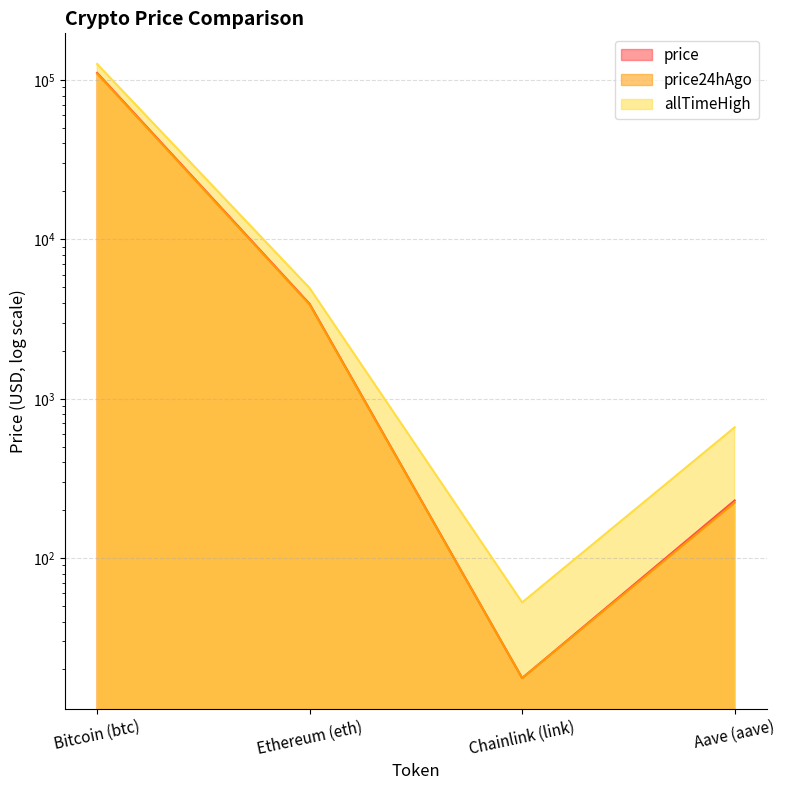

True or false: price has a value of 27.4 at Chainlink (link).

False